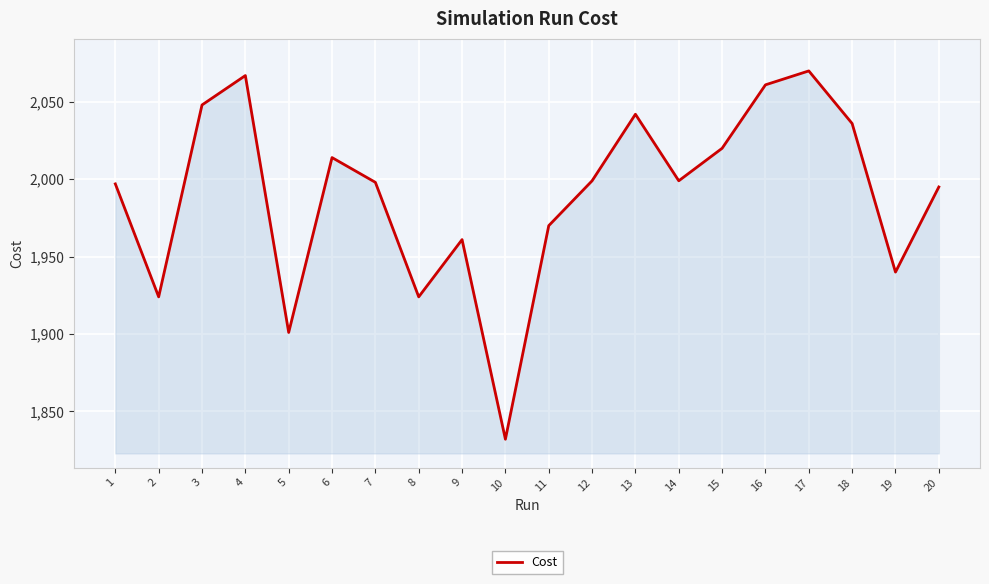

What is the change in value from 9 to 20?

+34.0